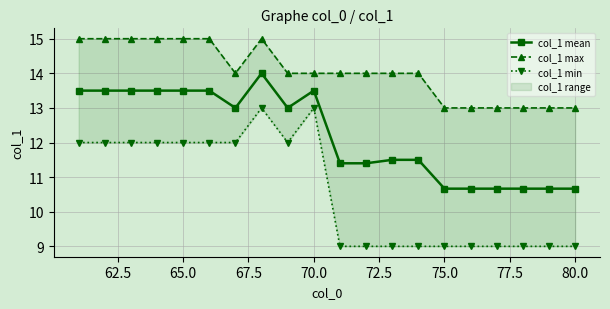

True or false: col_1 mean has more than 0 interior local peaks.

True